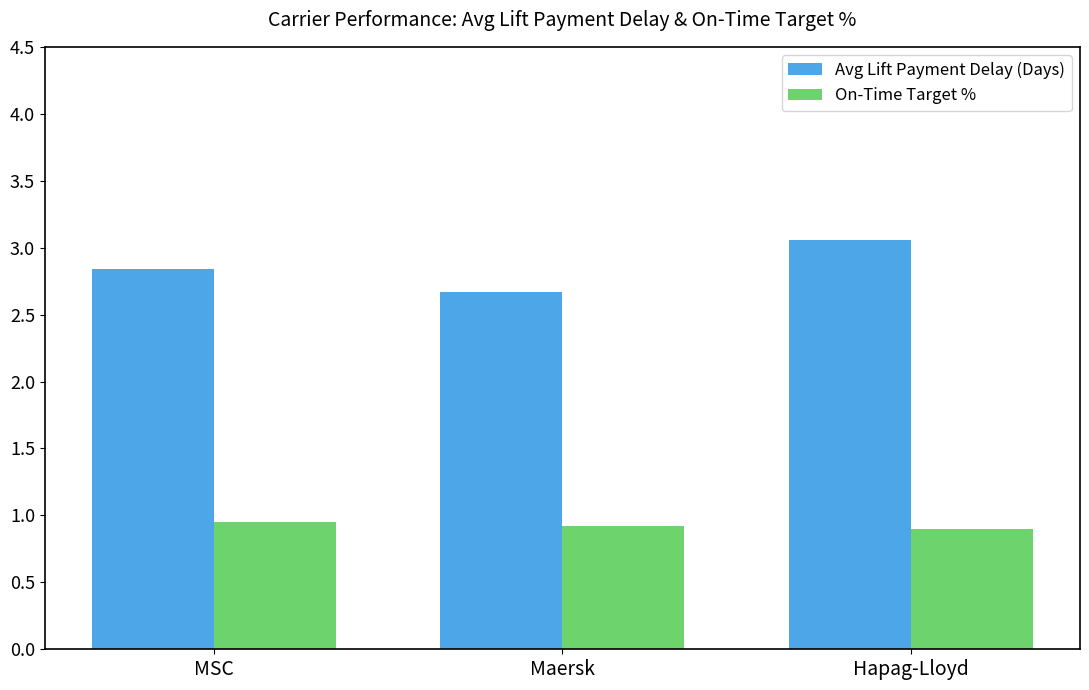

Rank the categories by Avg Lift Payment Delay (Days) value from highest to lowest.

Hapag-Lloyd, MSC, Maersk